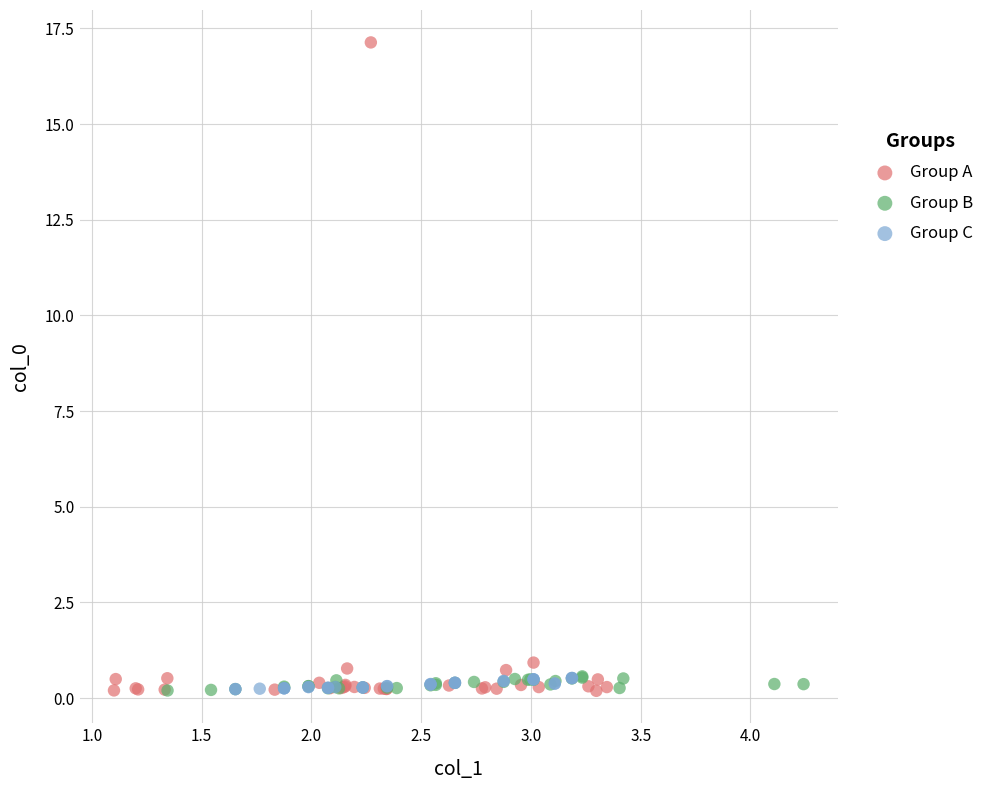

Which series reaches the maximum Y coordinate?

Group A